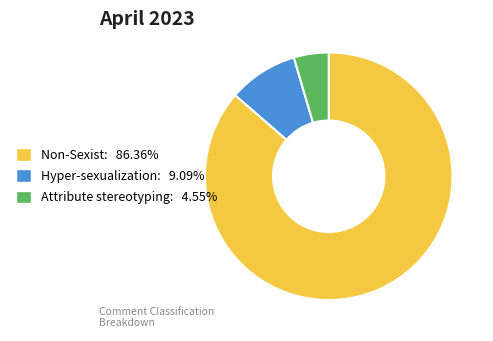

Is there a majority slice in this chart?

Yes